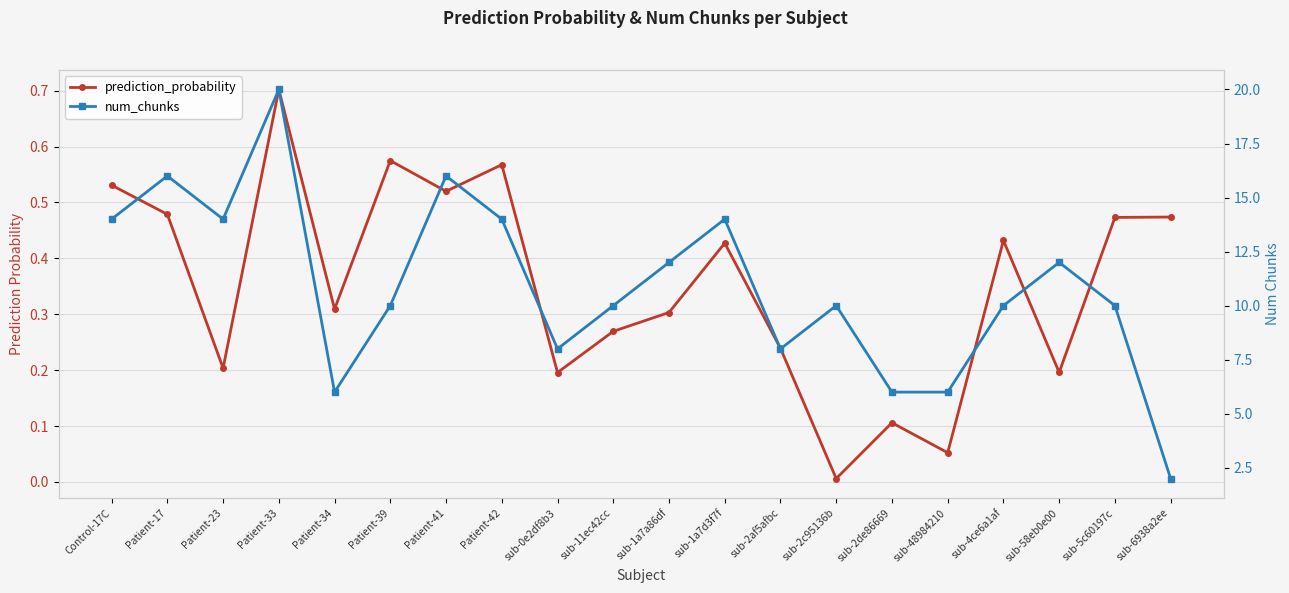

What is the greatest value displayed?

20.0